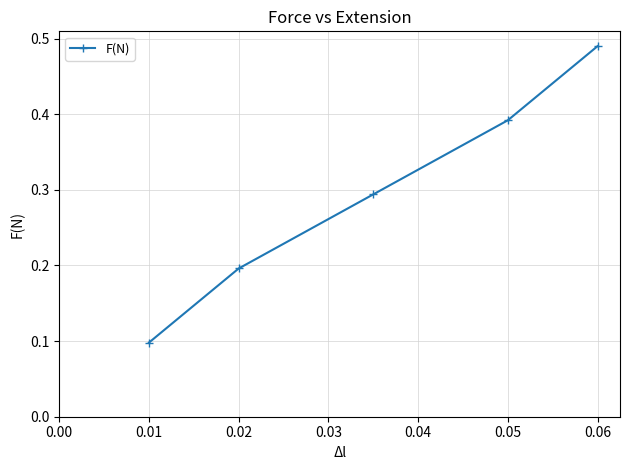

True or false: the data has more than 2 interior local peaks.

False